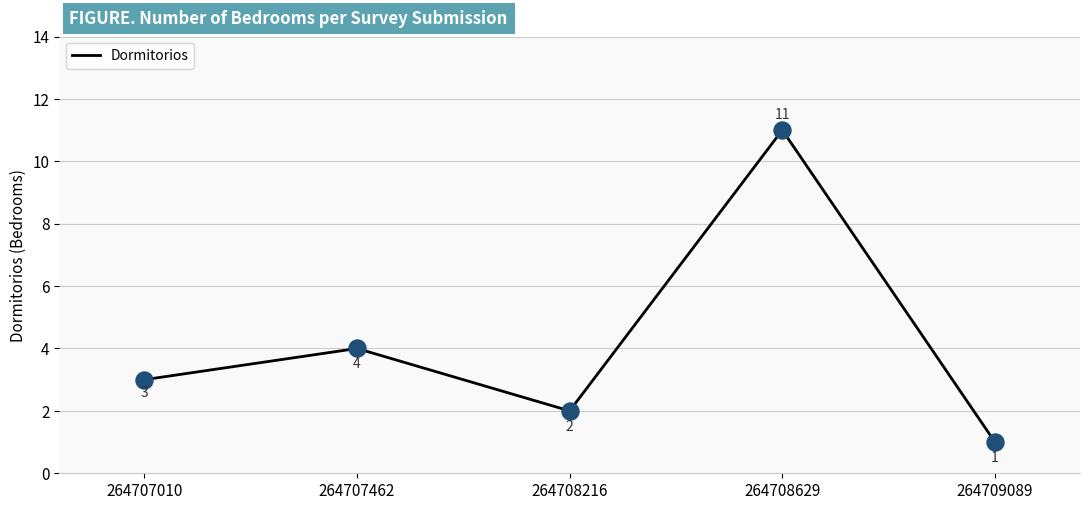

What is the ratio of the value at 264707462 to the value at 264709089?

4.0